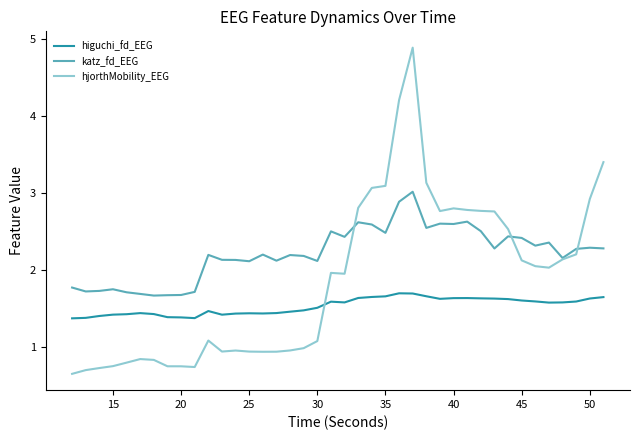

Does the chart display data point markers on the line(s)?

No